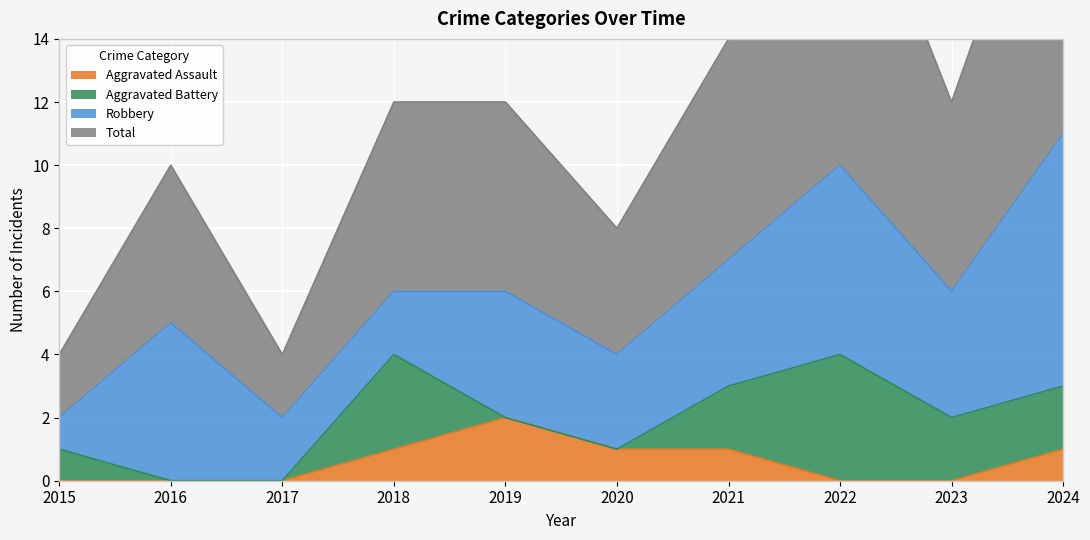

Is it true that Aggravated Assault equals -1 at 2023?

False